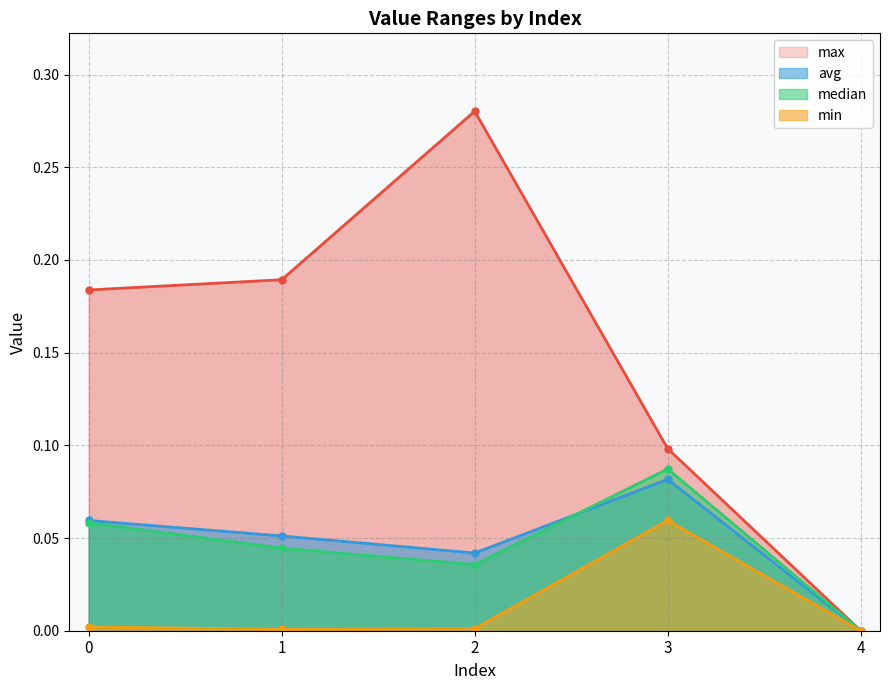

Reading right to left, what are all the values shown in this chart?

max: 0.0	0.1	0.3	0.2	0.2
min: 0.0	0.1	0.0	0.0	0.0
avg: 0.0	0.1	0.0	0.1	0.1
median: 0.0	0.1	0.0	0.0	0.1